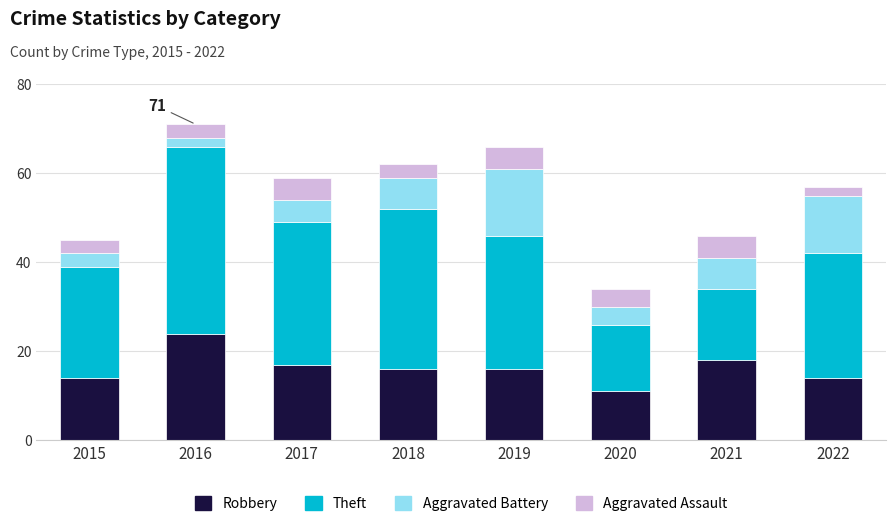

What is the value of the Robbery bar at the 6th from the left?

11